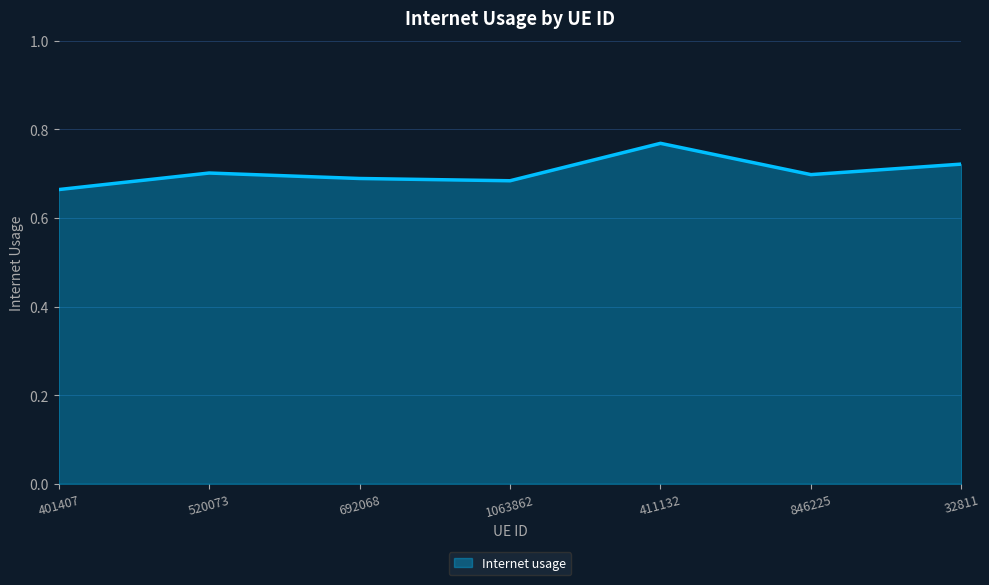

The chart shows a value of 0.3 at 1063862. True or false?

False